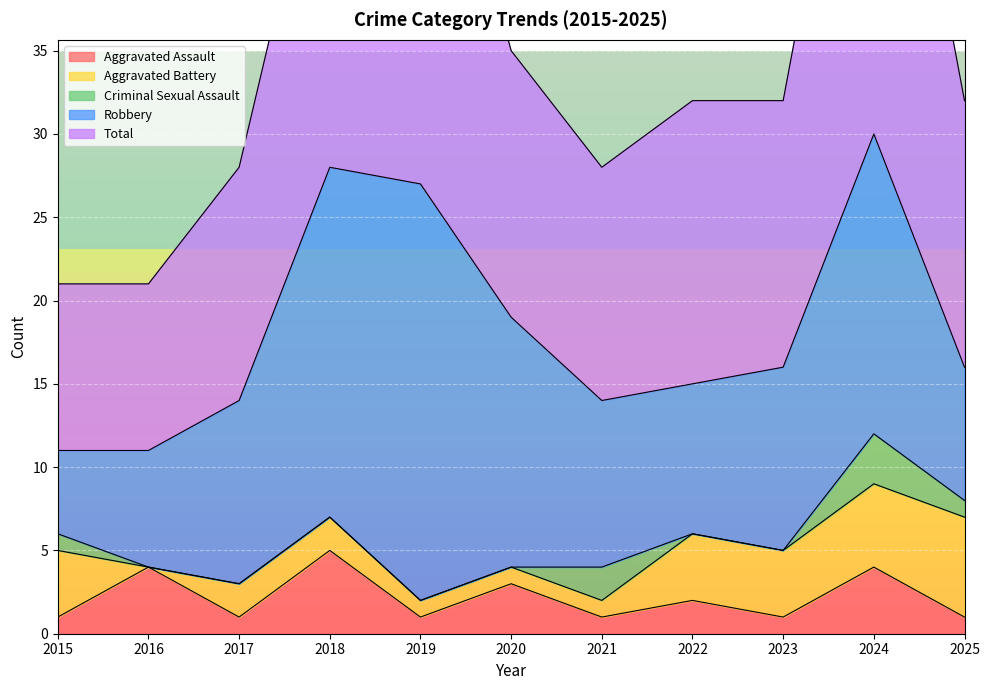

What are all the series names shown in the legend?

Aggravated Assault, Aggravated Battery, Criminal Sexual Assault, Robbery, Total